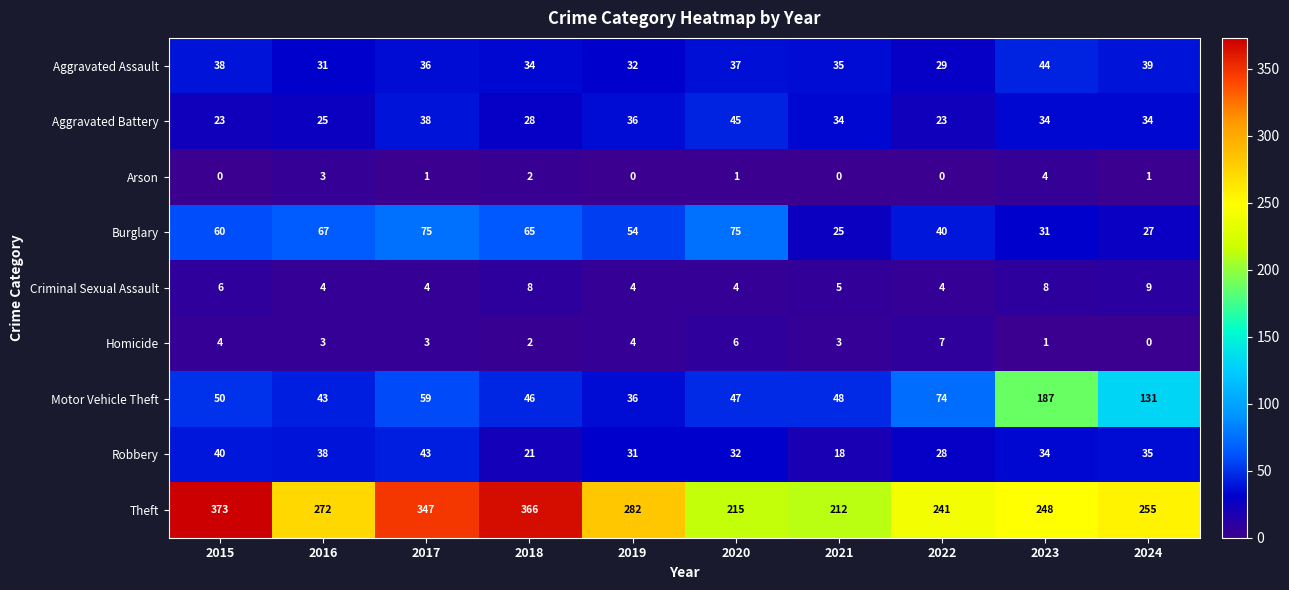

What is the difference between the highest and lowest values at 2017?

346